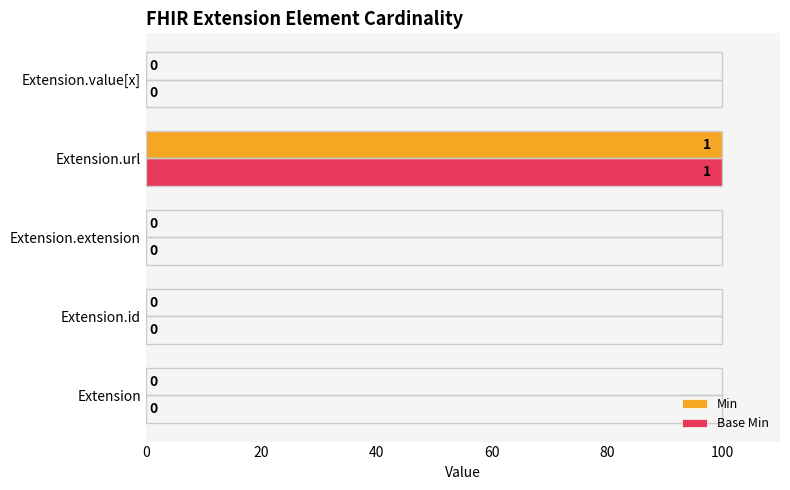

What is the greatest value displayed?

100